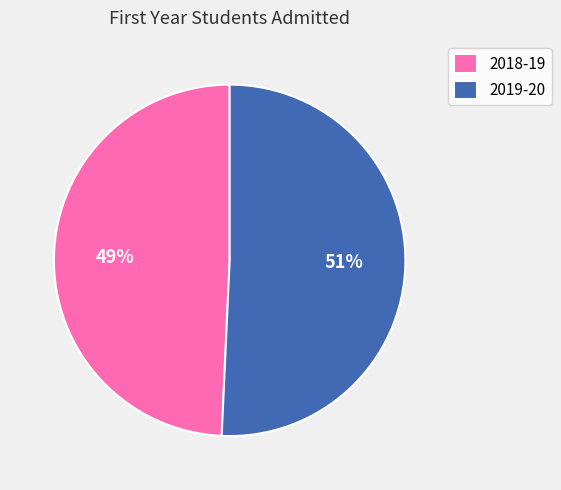

How many segments does this pie chart have?

2